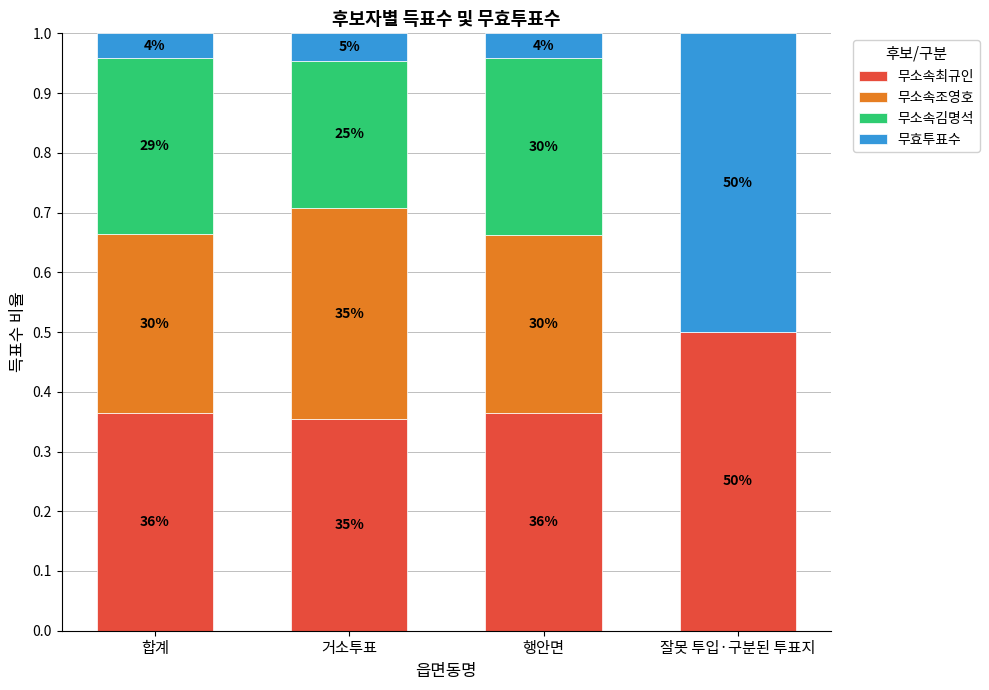

The value of 무소속조영호 at 거소투표 is 0.4. True or false?

True